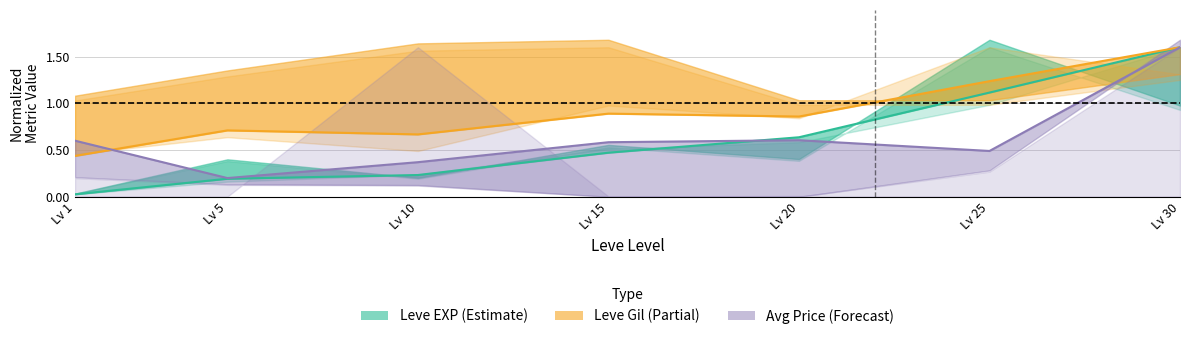

What is the total value across all series at Lv 30?

4.8